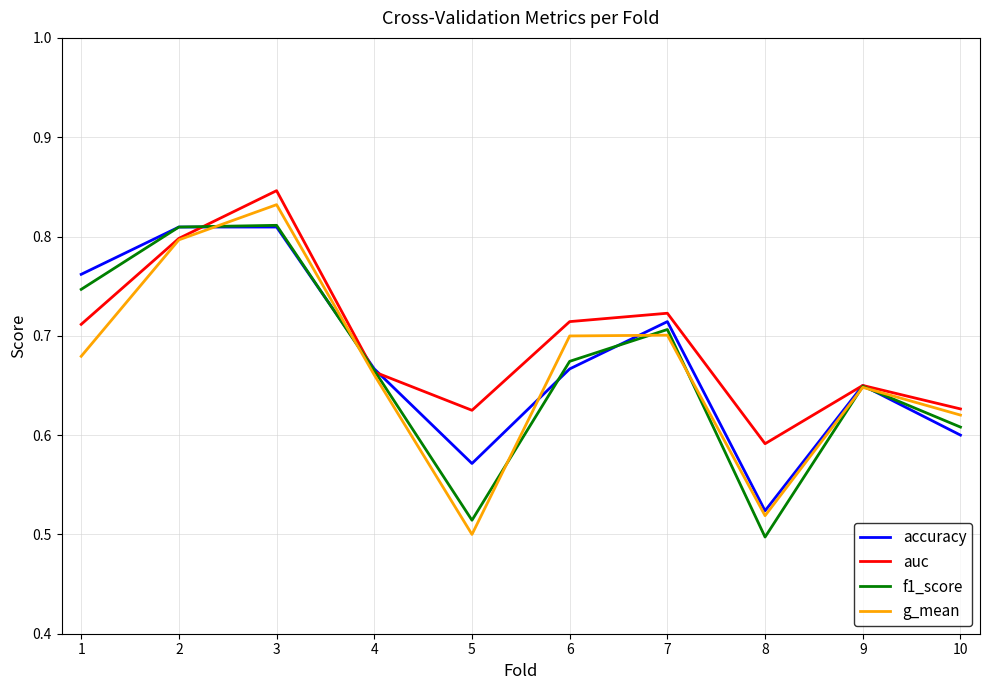

How many auc values are between 0 and 1?

10